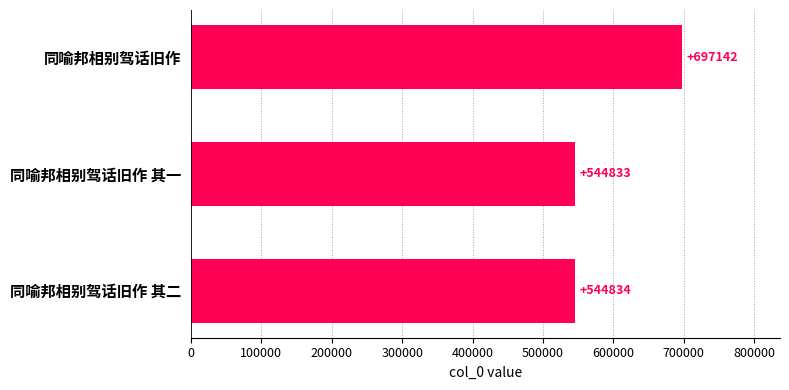

Read the value at 同喻邦相别驾话旧作 其二, to the nearest 50.

544850